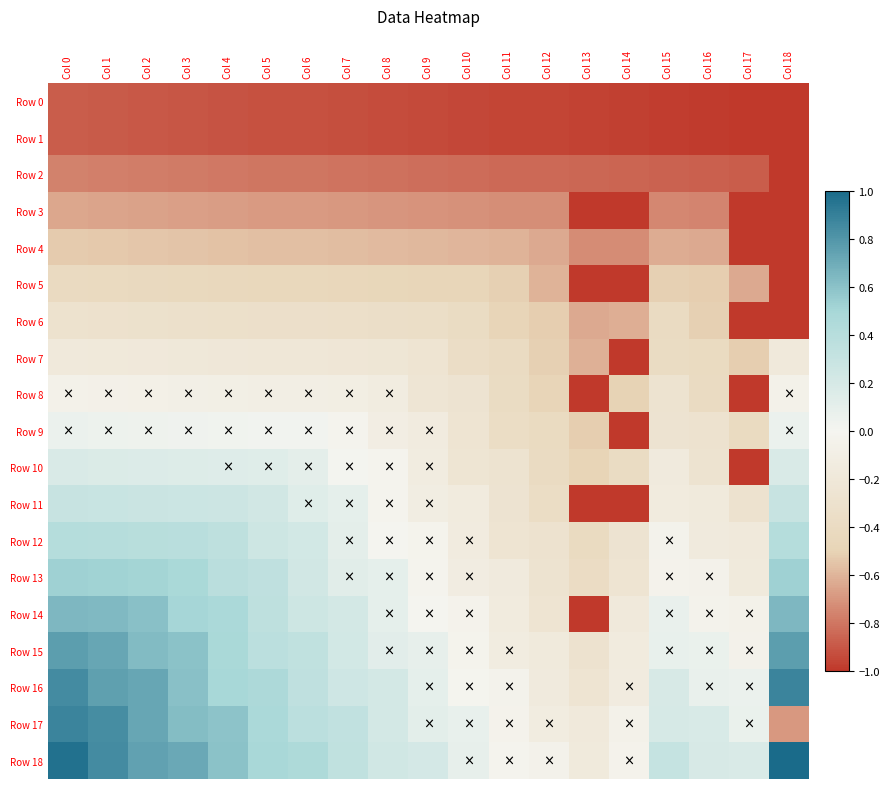

Reading right to left, extract all data points from this chart.

Row 0: Col 18=-1.0	Col 17=-1.0	Col 16=-1.0	Col 15=-1.0	Col 14=-1.0	Col 13=-1.0	Col 12=-1.0	Col 11=-1.0	Col 10=-0.9	Col 9=-0.9	Col 8=-0.9	Col 7=-0.9	Col 6=-0.9	Col 5=-0.9	Col 4=-0.9	Col 3=-0.9	Col 2=-0.9	Col 1=-0.9	Col 0=-0.9
Row 1: Col 18=-1.0	Col 17=-1.0	Col 16=-1.0	Col 15=-1.0	Col 14=-1.0	Col 13=-1.0	Col 12=-1.0	Col 11=-1.0	Col 10=-0.9	Col 9=-0.9	Col 8=-0.9	Col 7=-0.9	Col 6=-0.9	Col 5=-0.9	Col 4=-0.9	Col 3=-0.9	Col 2=-0.9	Col 1=-0.9	Col 0=-0.9
Row 2: Col 18=-1.0	Col 17=-0.9	Col 16=-0.9	Col 15=-0.9	Col 14=-0.9	Col 13=-0.9	Col 12=-0.8	Col 11=-0.8	Col 10=-0.8	Col 9=-0.8	Col 8=-0.8	Col 7=-0.8	Col 6=-0.8	Col 5=-0.8	Col 4=-0.8	Col 3=-0.8	Col 2=-0.8	Col 1=-0.8	Col 0=-0.8
Row 3: Col 18=-1.0	Col 17=-1.0	Col 16=-0.8	Col 15=-0.7	Col 14=-1.0	Col 13=-1.0	Col 12=-0.7	Col 11=-0.7	Col 10=-0.7	Col 9=-0.7	Col 8=-0.7	Col 7=-0.7	Col 6=-0.7	Col 5=-0.7	Col 4=-0.7	Col 3=-0.7	Col 2=-0.7	Col 1=-0.7	Col 0=-0.6
Row 4: Col 18=-1.0	Col 17=-1.0	Col 16=-0.6	Col 15=-0.6	Col 14=-0.7	Col 13=-0.7	Col 12=-0.6	Col 11=-0.6	Col 10=-0.6	Col 9=-0.6	Col 8=-0.6	Col 7=-0.6	Col 6=-0.6	Col 5=-0.6	Col 4=-0.6	Col 3=-0.6	Col 2=-0.5	Col 1=-0.5	Col 0=-0.5
Row 5: Col 18=-1.0	Col 17=-0.6	Col 16=-0.5	Col 15=-0.5	Col 14=-1.0	Col 13=-1.0	Col 12=-0.6	Col 11=-0.5	Col 10=-0.5	Col 9=-0.5	Col 8=-0.5	Col 7=-0.5	Col 6=-0.5	Col 5=-0.4	Col 4=-0.4	Col 3=-0.4	Col 2=-0.4	Col 1=-0.4	Col 0=-0.4
Row 6: Col 18=-1.0	Col 17=-1.0	Col 16=-0.5	Col 15=-0.4	Col 14=-0.6	Col 13=-0.6	Col 12=-0.5	Col 11=-0.5	Col 10=-0.4	Col 9=-0.4	Col 8=-0.3	Col 7=-0.3	Col 6=-0.3	Col 5=-0.3	Col 4=-0.3	Col 3=-0.3	Col 2=-0.3	Col 1=-0.3	Col 0=-0.3
Row 7: Col 18=-0.2	Col 17=-0.5	Col 16=-0.4	Col 15=-0.4	Col 14=-1.0	Col 13=-0.6	Col 12=-0.5	Col 11=-0.4	Col 10=-0.4	Col 9=-0.3	Col 8=-0.2	Col 7=-0.2	Col 6=-0.2	Col 5=-0.2	Col 4=-0.2	Col 3=-0.2	Col 2=-0.2	Col 1=-0.2	Col 0=-0.2
Row 8: Col 18=-0.1	Col 17=-1.0	Col 16=-0.4	Col 15=-0.3	Col 14=-0.5	Col 13=-1.0	Col 12=-0.5	Col 11=-0.4	Col 10=-0.3	Col 9=-0.2	Col 8=-0.1	Col 7=-0.1	Col 6=-0.1	Col 5=-0.1	Col 4=-0.1	Col 3=-0.1	Col 2=-0.1	Col 1=-0.1	Col 0=-0.1
Row 9: Col 18=0.1	Col 17=-0.4	Col 16=-0.3	Col 15=-0.3	Col 14=-1.0	Col 13=-0.5	Col 12=-0.4	Col 11=-0.4	Col 10=-0.3	Col 9=-0.1	Col 8=-0.1	Col 7=-0.0	Col 6=0.0	Col 5=0.0	Col 4=0.0	Col 3=0.0	Col 2=0.0	Col 1=0.0	Col 0=0.1
Row 10: Col 18=0.2	Col 17=-1.0	Col 16=-0.3	Col 15=-0.2	Col 14=-0.4	Col 13=-0.5	Col 12=-0.4	Col 11=-0.3	Col 10=-0.2	Col 9=-0.1	Col 8=-0.0	Col 7=0.0	Col 6=0.1	Col 5=0.1	Col 4=0.1	Col 3=0.2	Col 2=0.2	Col 1=0.2	Col 0=0.2
Row 11: Col 18=0.3	Col 17=-0.3	Col 16=-0.2	Col 15=-0.2	Col 14=-1.0	Col 13=-1.0	Col 12=-0.4	Col 11=-0.3	Col 10=-0.2	Col 9=-0.1	Col 8=-0.0	Col 7=0.1	Col 6=0.1	Col 5=0.2	Col 4=0.3	Col 3=0.3	Col 2=0.3	Col 1=0.3	Col 0=0.3
Row 12: Col 18=0.4	Col 17=-0.2	Col 16=-0.2	Col 15=-0.0	Col 14=-0.3	Col 13=-0.4	Col 12=-0.3	Col 11=-0.3	Col 10=-0.1	Col 9=-0.0	Col 8=0.0	Col 7=0.1	Col 6=0.2	Col 5=0.3	Col 4=0.4	Col 3=0.4	Col 2=0.4	Col 1=0.4	Col 0=0.4
Row 13: Col 18=0.5	Col 17=-0.2	Col 16=-0.0	Col 15=-0.0	Col 14=-0.3	Col 13=-0.4	Col 12=-0.3	Col 11=-0.2	Col 10=-0.1	Col 9=-0.0	Col 8=0.1	Col 7=0.1	Col 6=0.2	Col 5=0.3	Col 4=0.4	Col 3=0.5	Col 2=0.5	Col 1=0.5	Col 0=0.5
Row 14: Col 18=0.6	Col 17=-0.1	Col 16=-0.0	Col 15=0.1	Col 14=-0.2	Col 13=-1.0	Col 12=-0.3	Col 11=-0.2	Col 10=-0.0	Col 9=-0.0	Col 8=0.1	Col 7=0.2	Col 6=0.3	Col 5=0.4	Col 4=0.5	Col 3=0.5	Col 2=0.6	Col 1=0.6	Col 0=0.6
Row 15: Col 18=0.8	Col 17=-0.0	Col 16=0.1	Col 15=0.1	Col 14=-0.2	Col 13=-0.3	Col 12=-0.2	Col 11=-0.1	Col 10=-0.0	Col 9=0.1	Col 8=0.1	Col 7=0.2	Col 6=0.3	Col 5=0.4	Col 4=0.5	Col 3=0.6	Col 2=0.6	Col 1=0.7	Col 0=0.8
Row 16: Col 18=0.9	Col 17=0.1	Col 16=0.1	Col 15=0.2	Col 14=-0.1	Col 13=-0.3	Col 12=-0.2	Col 11=-0.0	Col 10=-0.0	Col 9=0.1	Col 8=0.2	Col 7=0.2	Col 6=0.3	Col 5=0.5	Col 4=0.5	Col 3=0.6	Col 2=0.7	Col 1=0.8	Col 0=0.9
Row 17: Col 18=-0.7	Col 17=0.1	Col 16=0.2	Col 15=0.2	Col 14=-0.1	Col 13=-0.2	Col 12=-0.1	Col 11=-0.0	Col 10=0.1	Col 9=0.1	Col 8=0.2	Col 7=0.3	Col 6=0.4	Col 5=0.5	Col 4=0.6	Col 3=0.6	Col 2=0.7	Col 1=0.8	Col 0=0.9
Row 18: Col 18=1.0	Col 17=0.2	Col 16=0.2	Col 15=0.3	Col 14=-0.0	Col 13=-0.2	Col 12=-0.0	Col 11=-0.0	Col 10=0.1	Col 9=0.2	Col 8=0.2	Col 7=0.3	Col 6=0.5	Col 5=0.5	Col 4=0.6	Col 3=0.7	Col 2=0.7	Col 1=0.9	Col 0=1.0